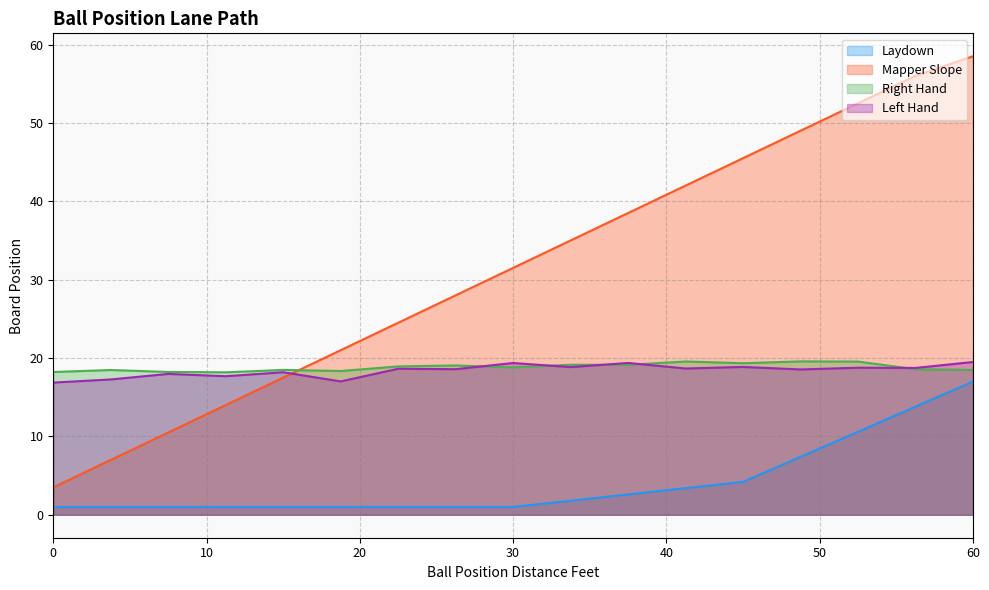

What is the highest value of the Left Hand series?

19.5